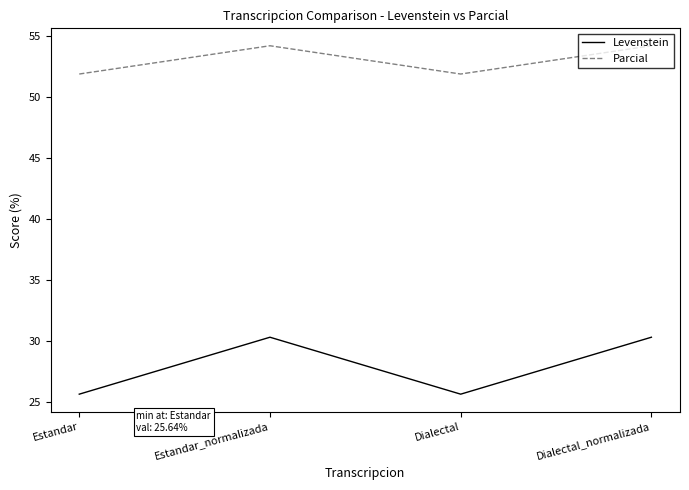

Is the value of Parcial at Estandar greater than the value of Levenstein at Estandar_normalizada?

Yes